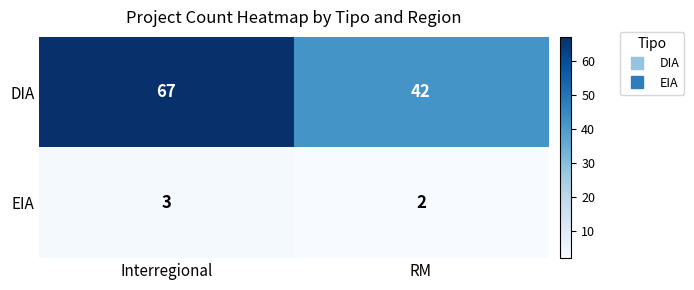

True or false: EIA has a value of 4 at RM.

False